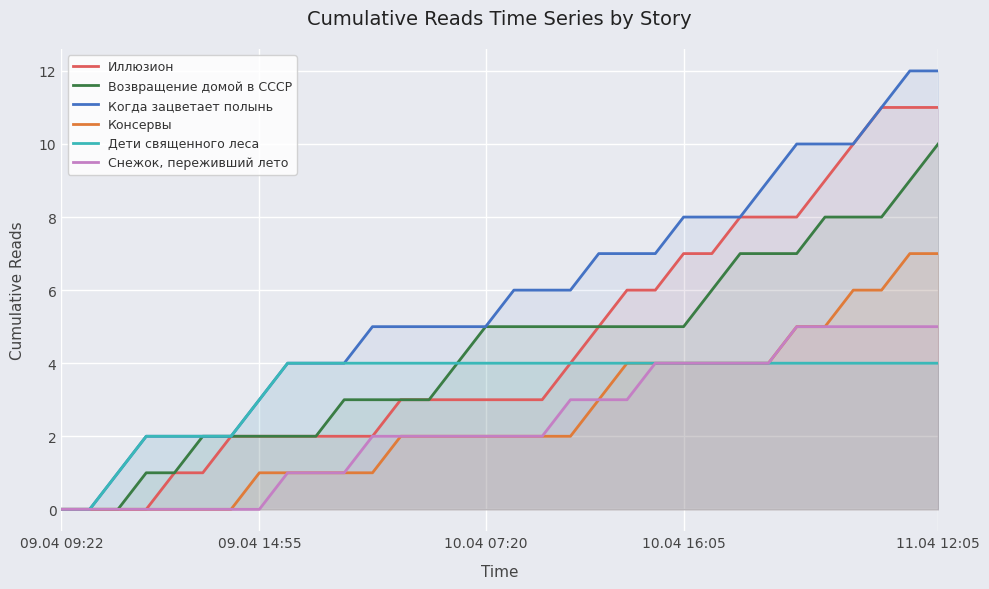

What is the value of the Иллюзион point at the 10th from the left?

2